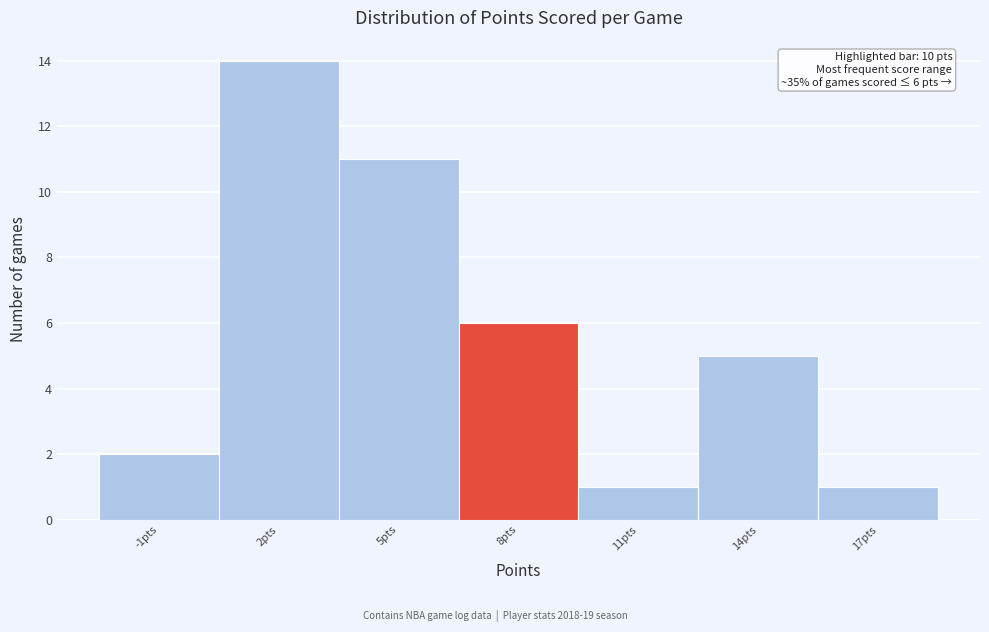

Reading right to left, list all the values displayed in this chart.

17pts=1	14pts=5	11pts=1	8pts=6	5pts=11	2pts=14	-1pts=2